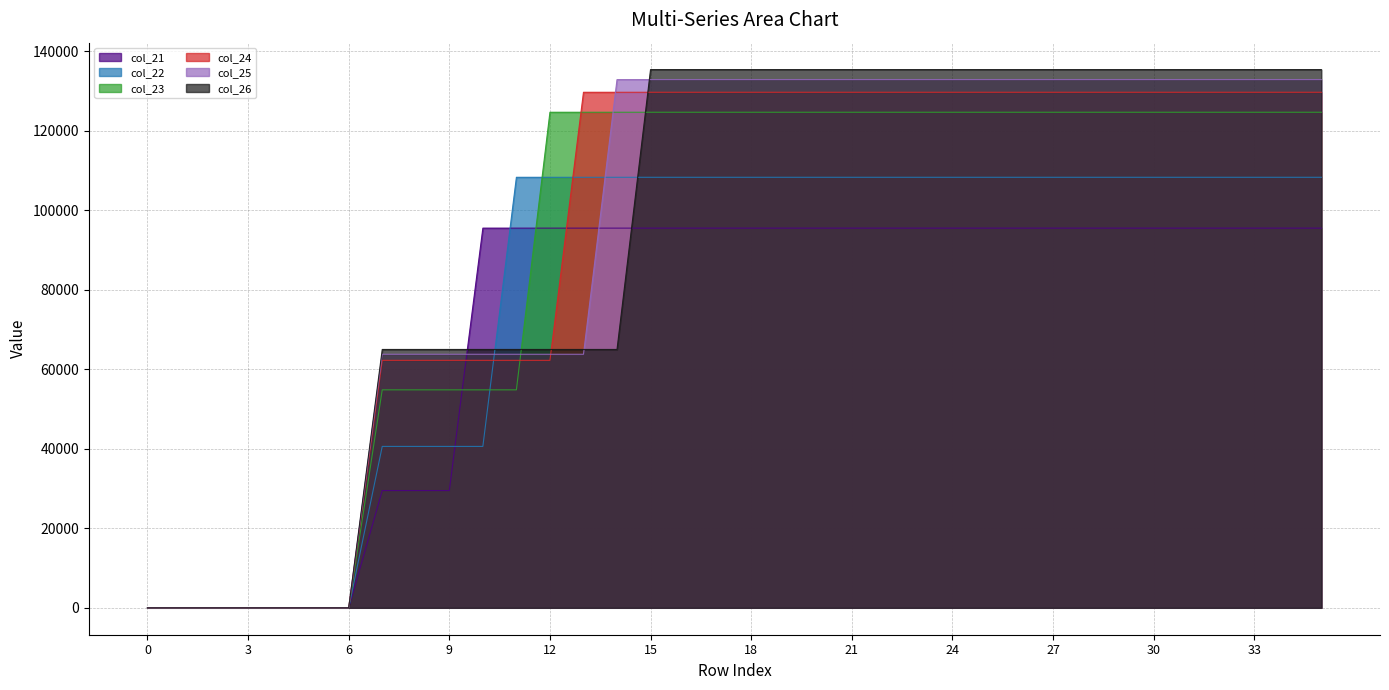

What value does the col_23 series have at 22?

124616.4